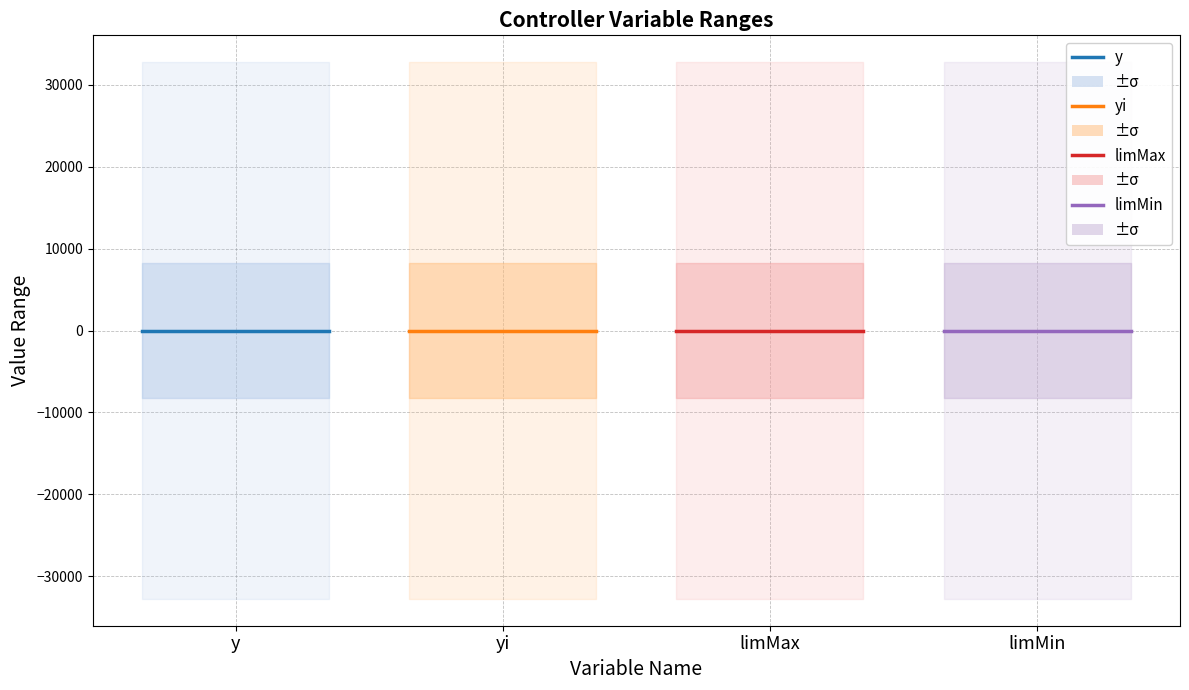

The y series shows -13893 at Min. True or false?

False